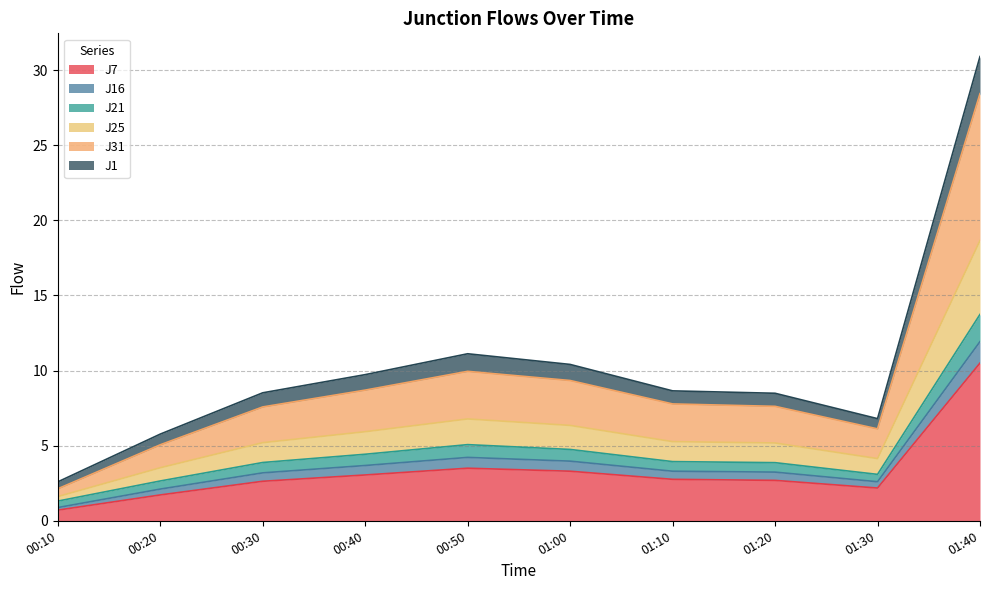

Is it true that J7 equals 10.5 at 01:40?

True